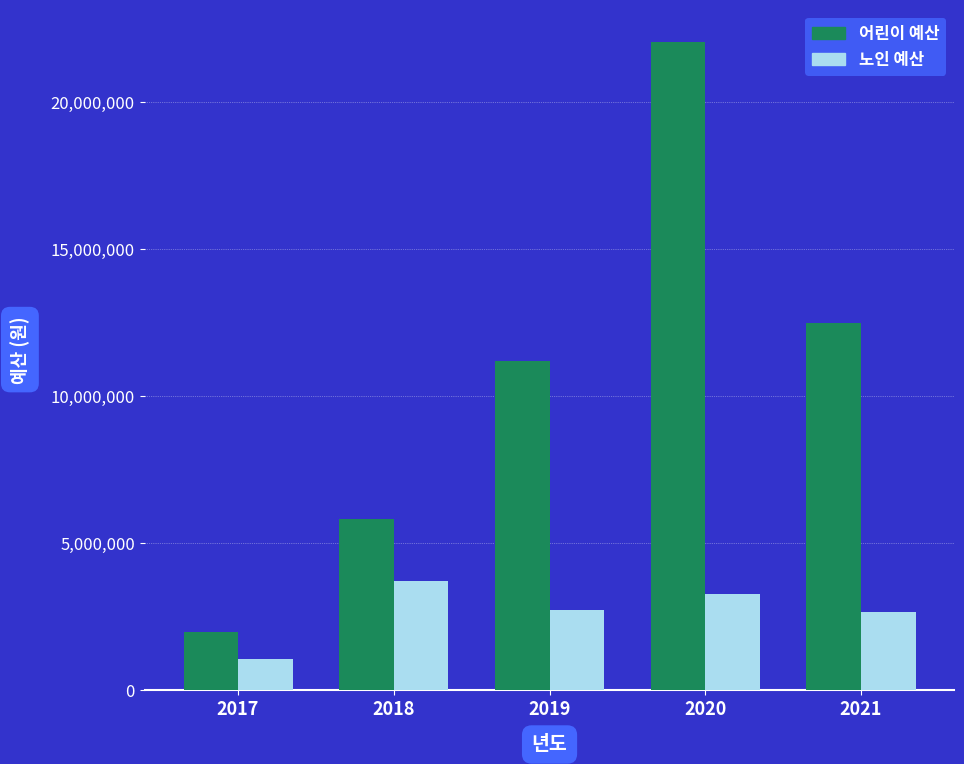

True or false: 어린이 예산 has a value of 7296644 at 2021.

False